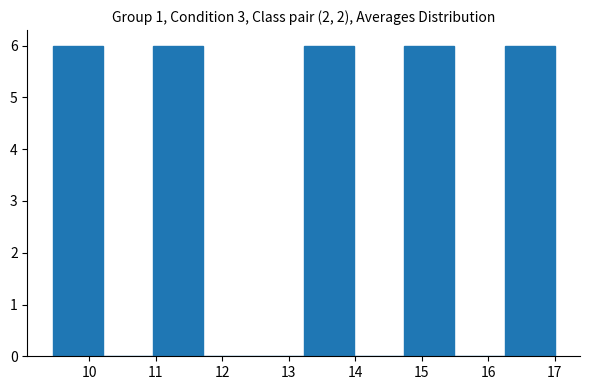

What is the height of the bar covering 16.2 to 17.0 on the x-axis? Neither the bar edges nor the heights are printed on the chart, so give them approximately, as read against the axes.

6